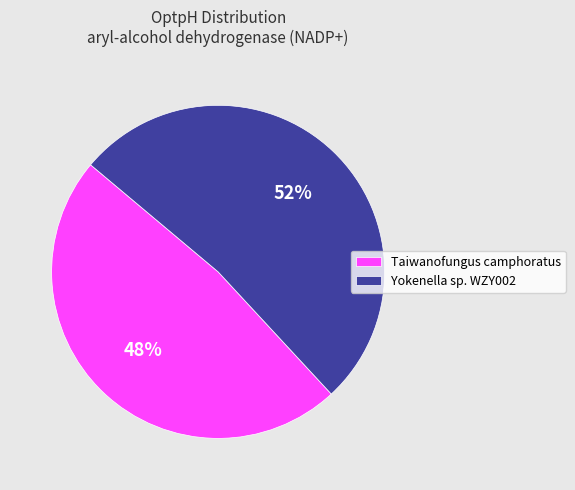

Rank the categories by value from highest to lowest.

Yokenella sp. WZY002, Taiwanofungus camphoratus